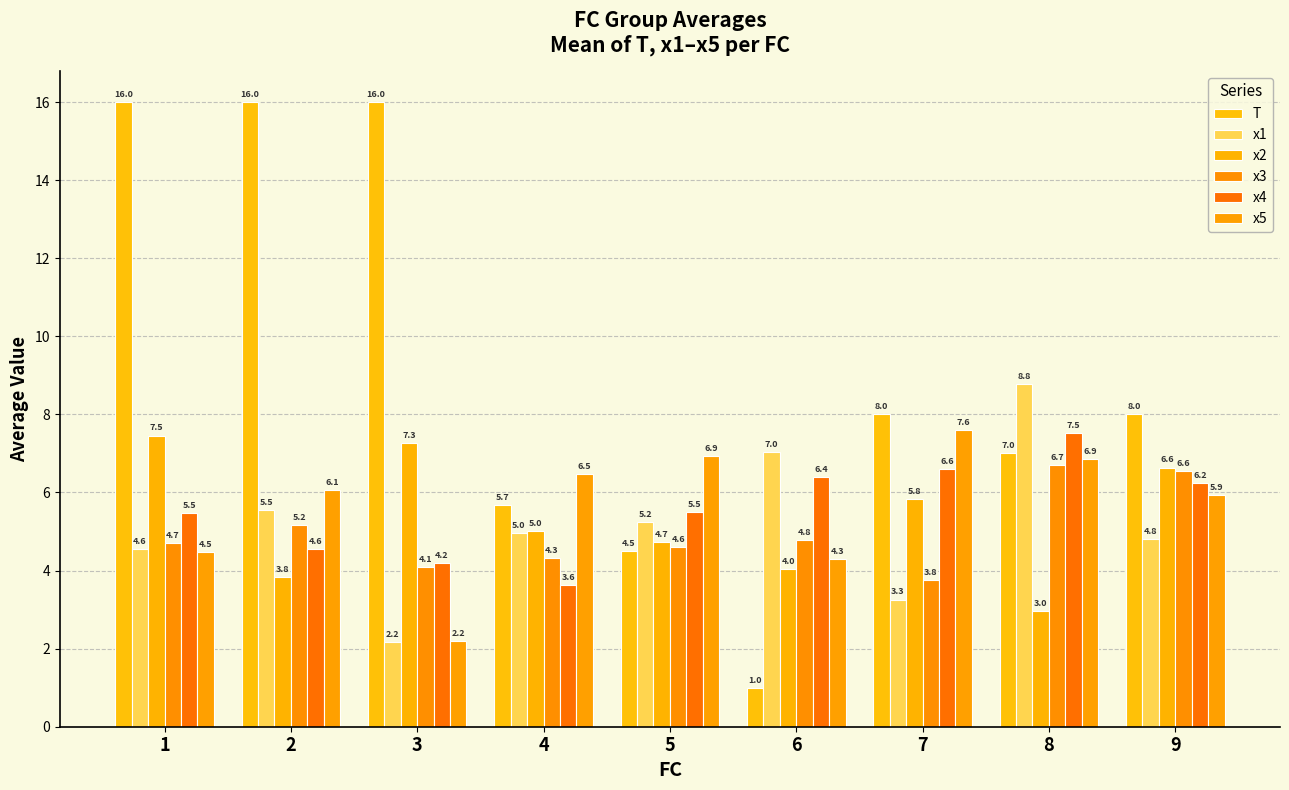

What is the difference between the x2 values at 1 and 9?

0.8